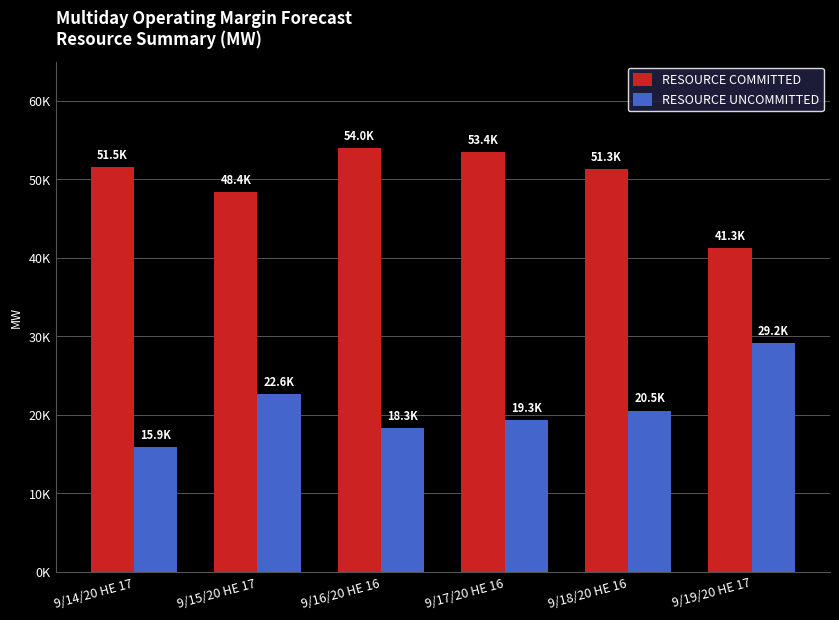

Which series changed the most between 9/18/20 HE 16 and 9/19/20 HE 17?

RESOURCE COMMITTED